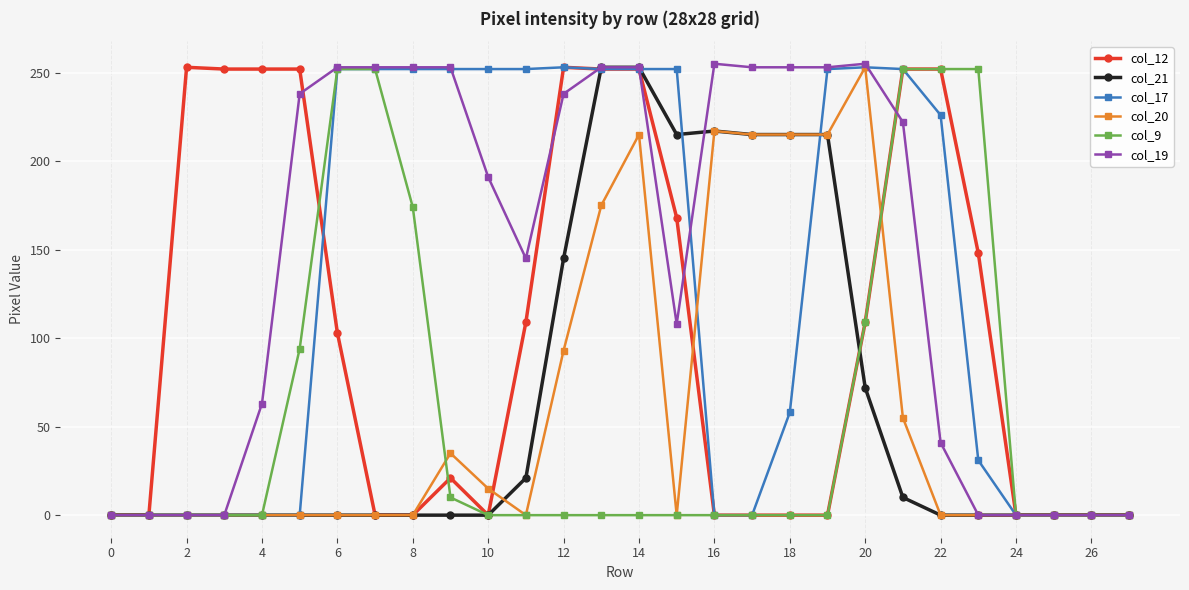

What is the difference between the maximum and minimum values in the col_21 series?

253